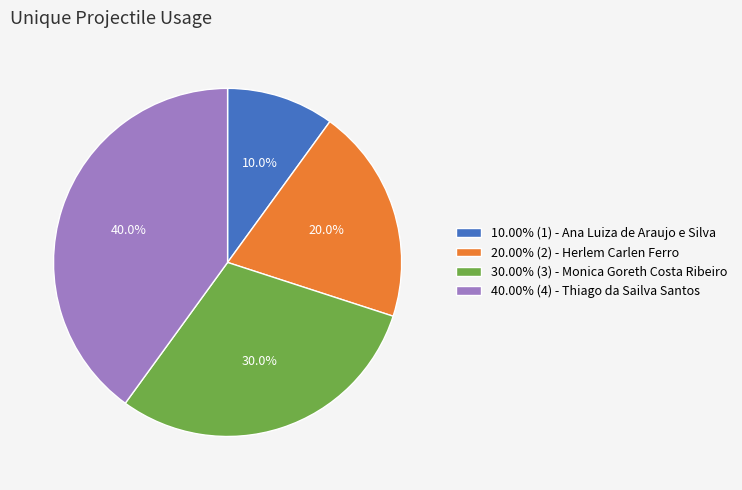

Does 20.00% (2) - Herlem Carlen Ferro represent more than half of the total?

No